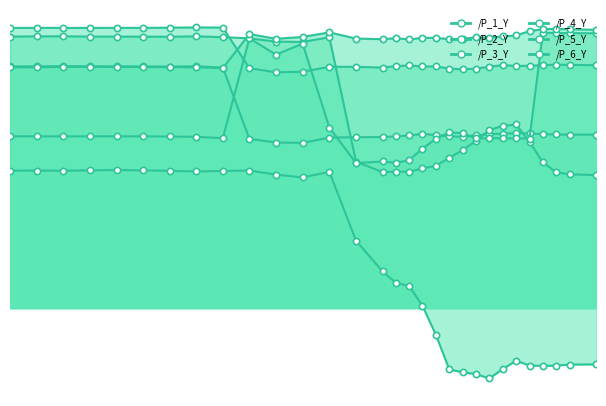

How many lines are shown in the chart?

6